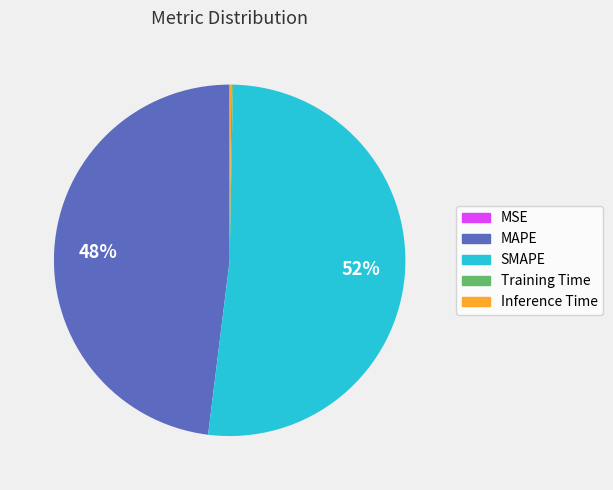

Combined, do SMAPE and MAPE account for over 50%?

Yes